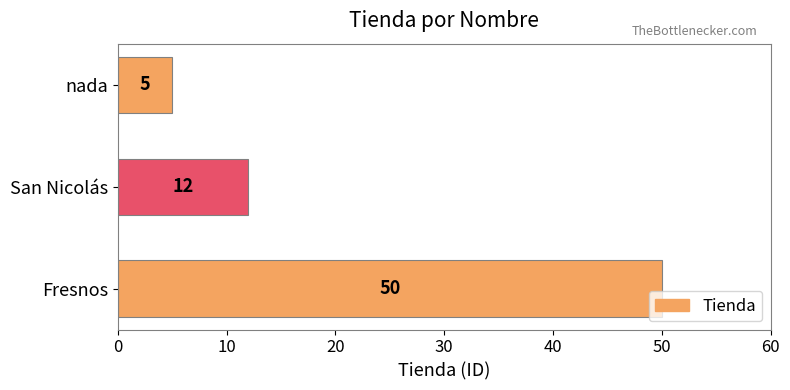

What is the minimum value shown in the chart?

5